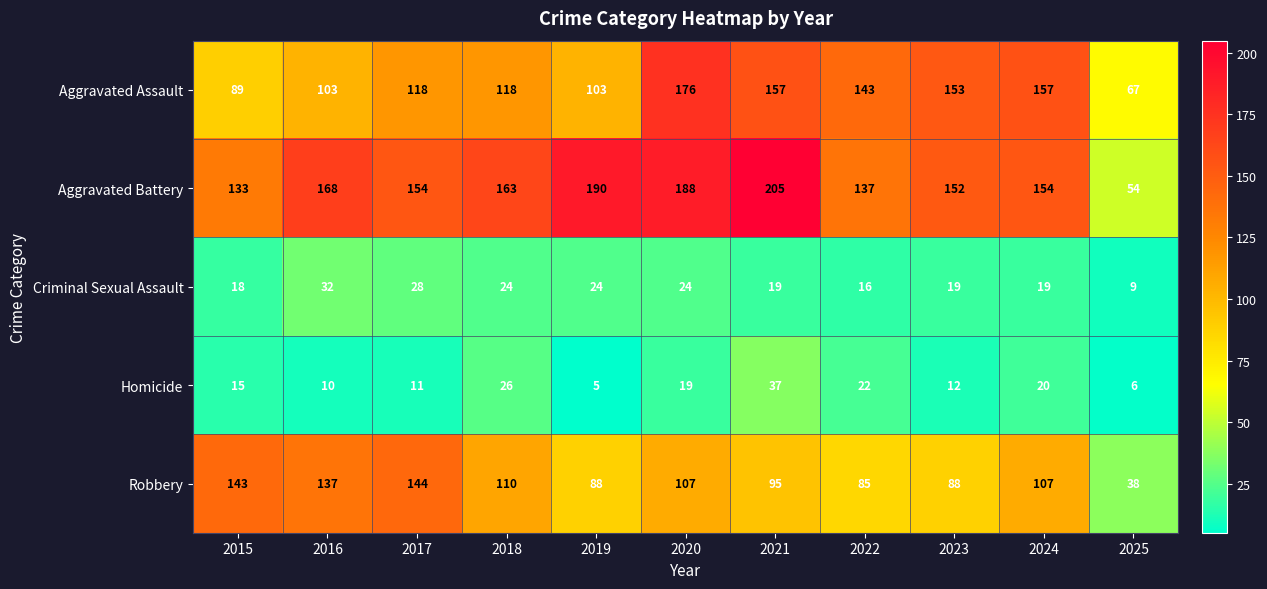

At which category is the sum across all series the highest?

2020